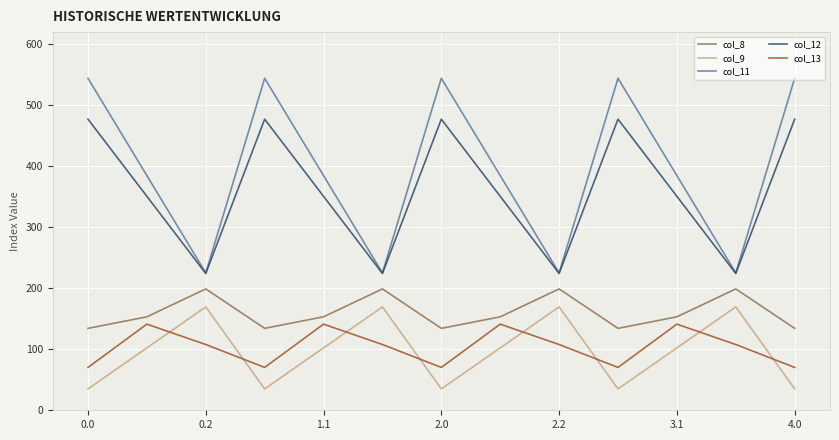

What are all the series names shown in the legend?

col_8, col_9, col_11, col_12, col_13